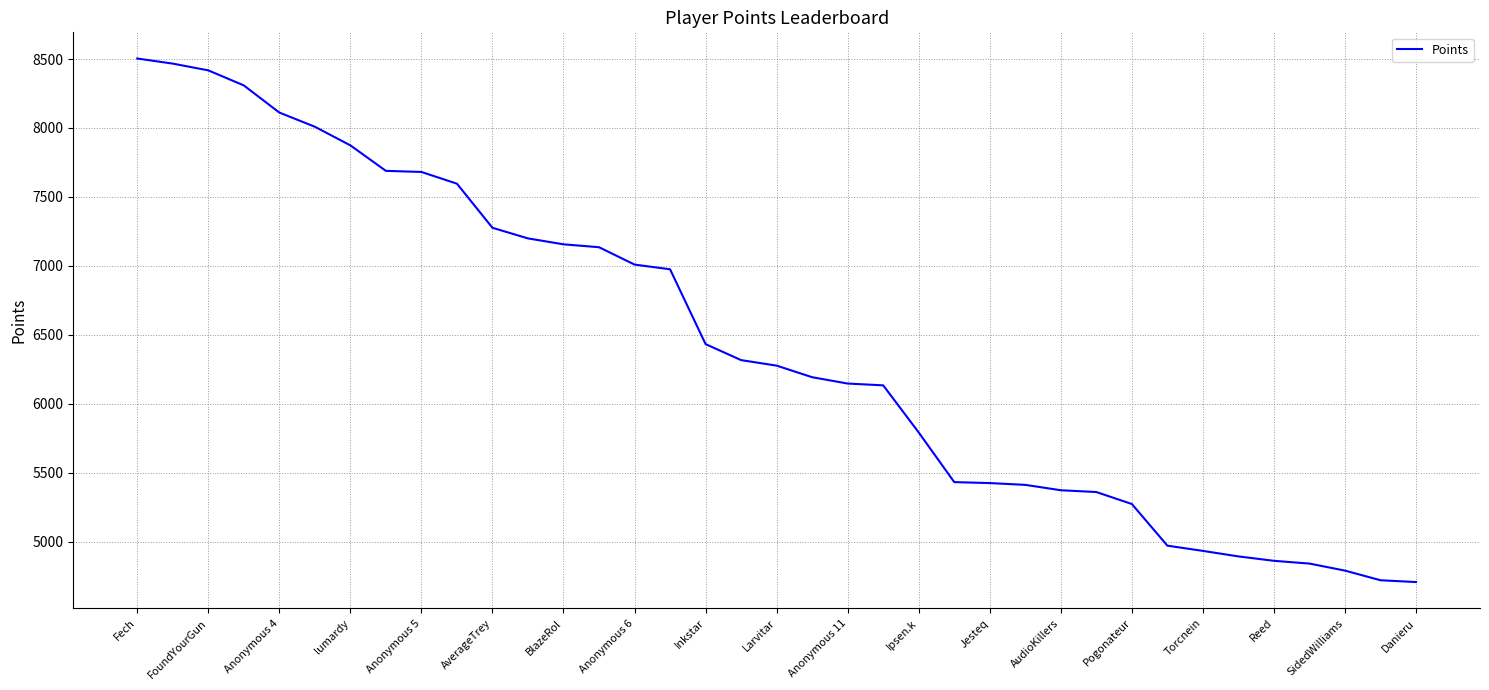

What is the difference between the maximum and minimum values?

3798